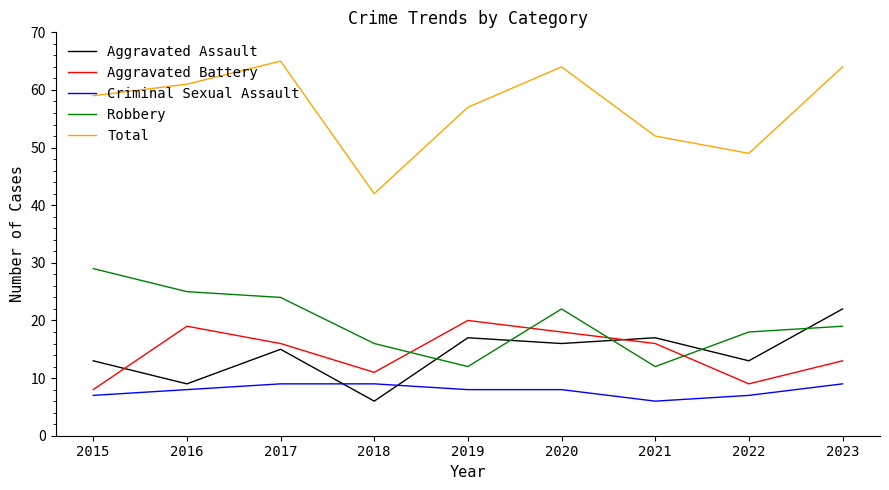

What is the difference between the maximum and minimum values in the Criminal Sexual Assault series?

3